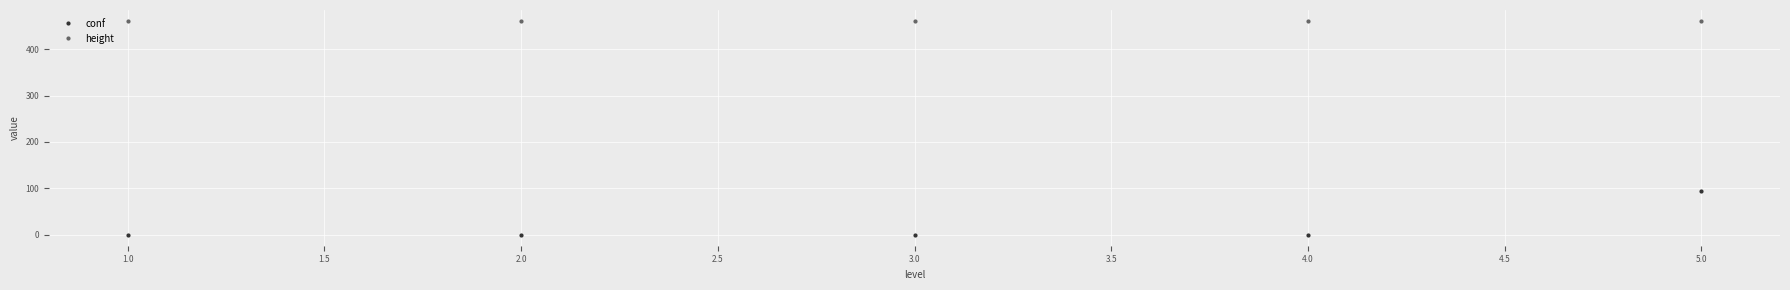

Reading left to right, transcribe all the data shown in this chart.

conf: -1	-1	-1	-1	95
height: 462	462	462	462	462